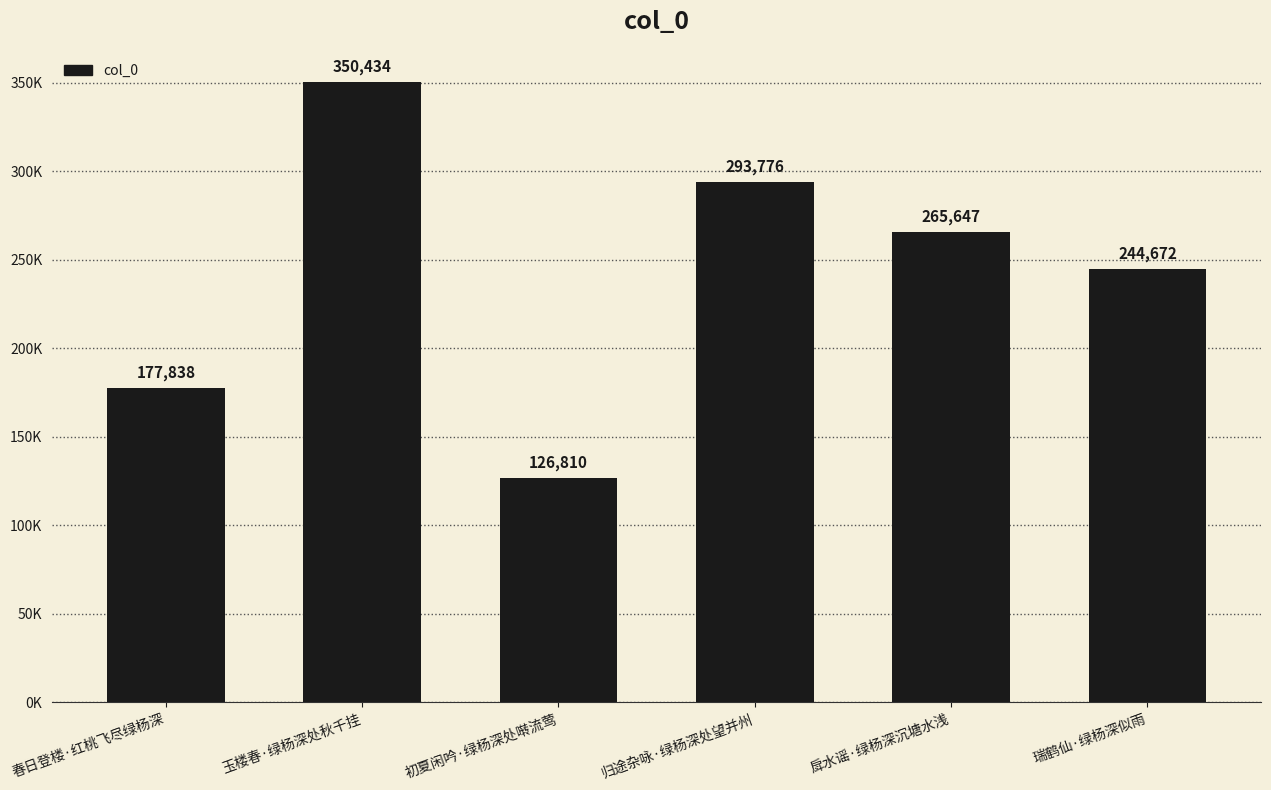

Where does the data first go above 265647?

玉楼春·绿杨深处秋千挂